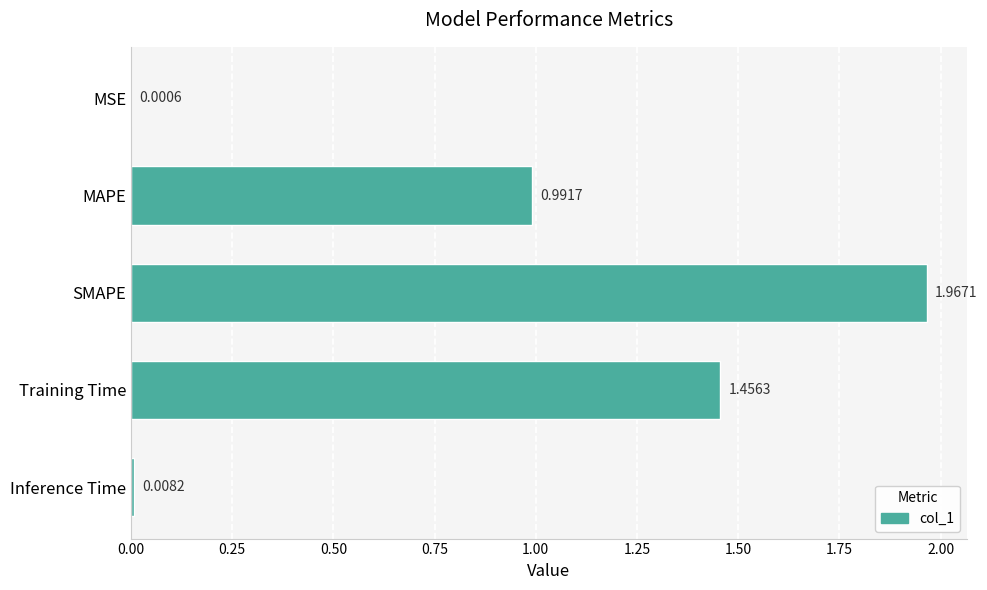

What is the sum of all values?

4.4